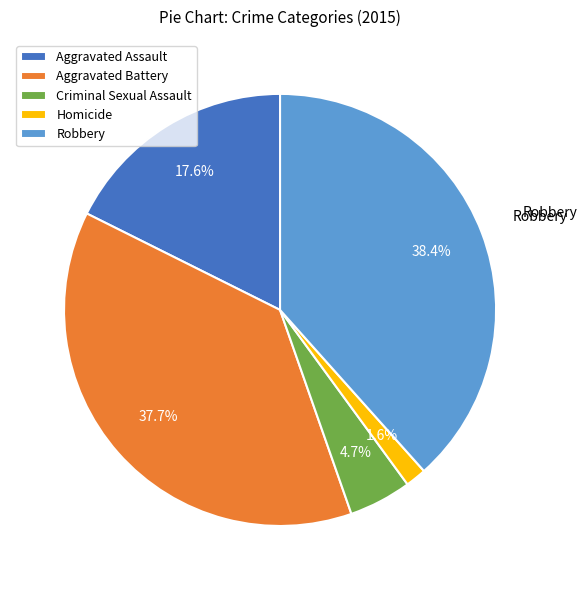

Is the sum of Robbery and Aggravated Battery greater than half?

Yes